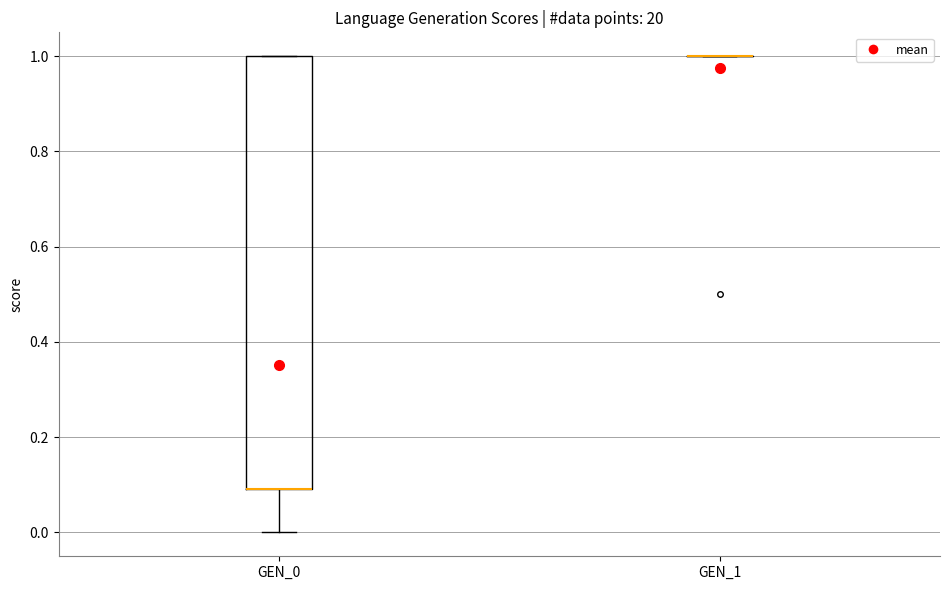

Which box is the tallest, from its lower edge to its upper edge?

GEN_0